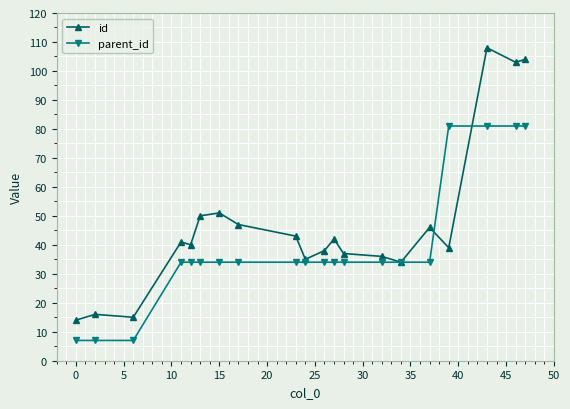

What is the minimum value for id?

14